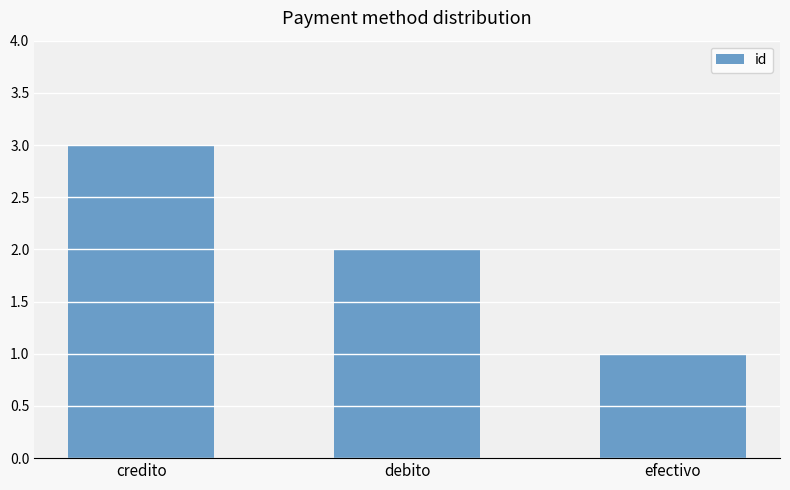

What is the sum of the values at credito and efectivo?

4